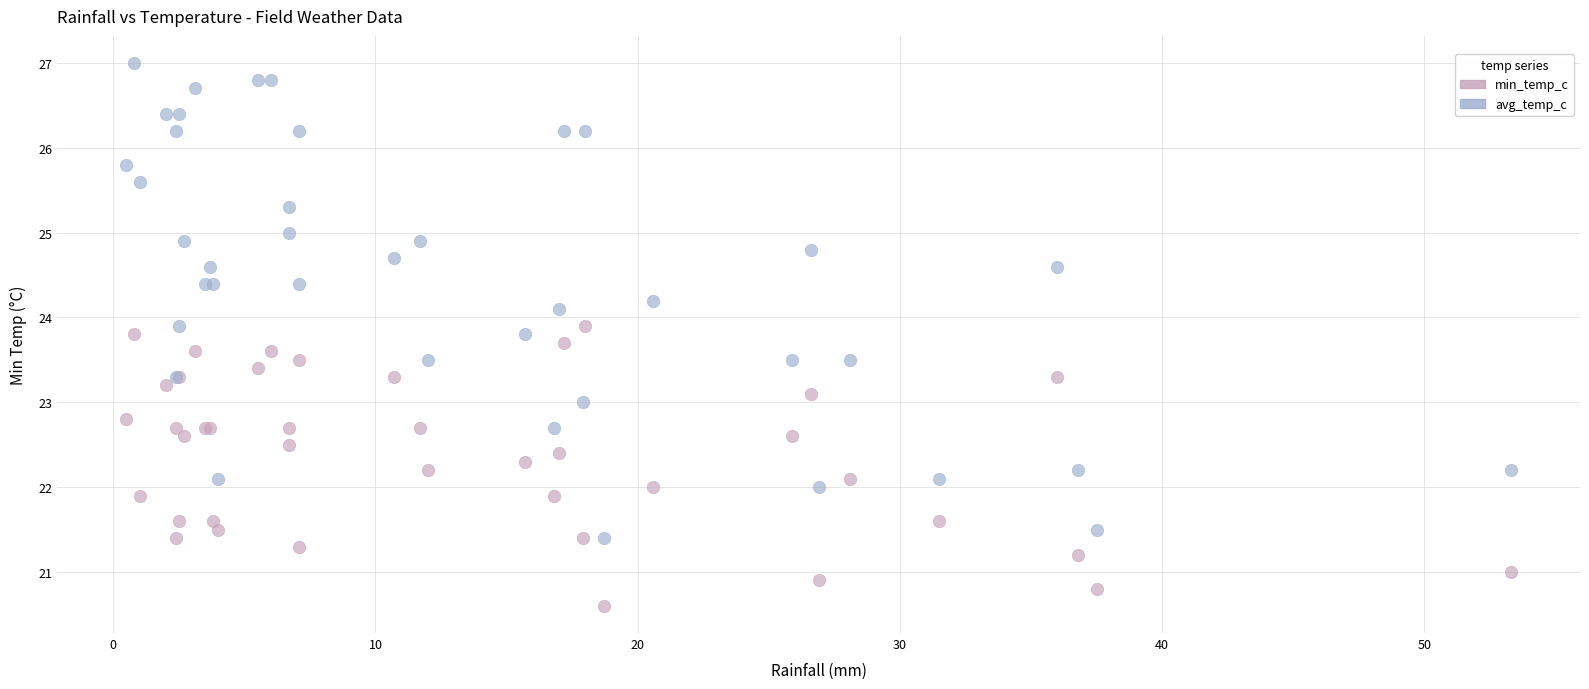

Which series reaches the minimum Y coordinate?

min_temp_c